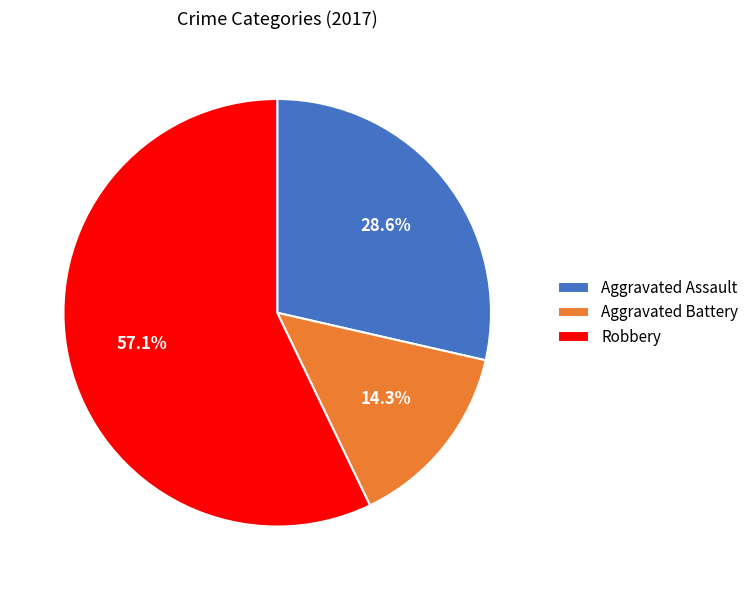

Is it true that Robbery is 57% of the pie?

True